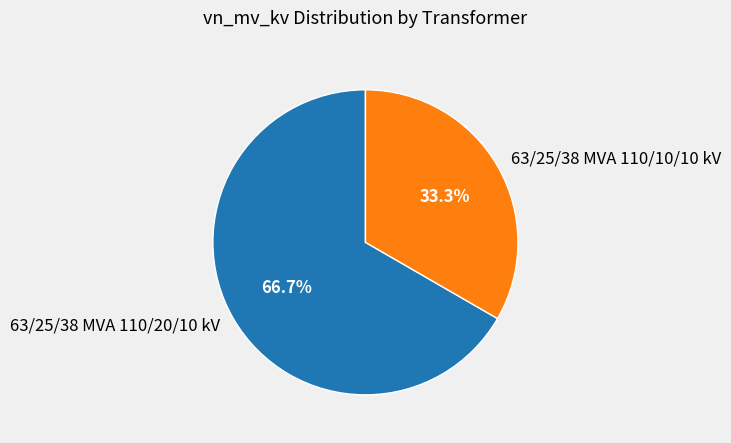

How many segments does this pie chart have?

2